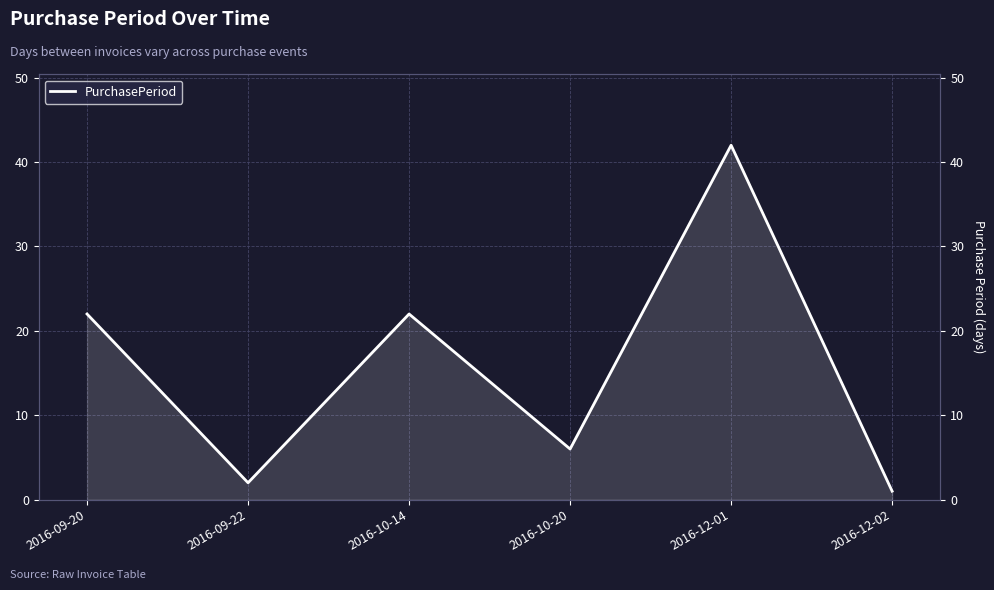

Rank the categories by value from lowest to highest.

2016-12-02, 2016-09-22, 2016-10-20, 2016-09-20, 2016-10-14, 2016-12-01